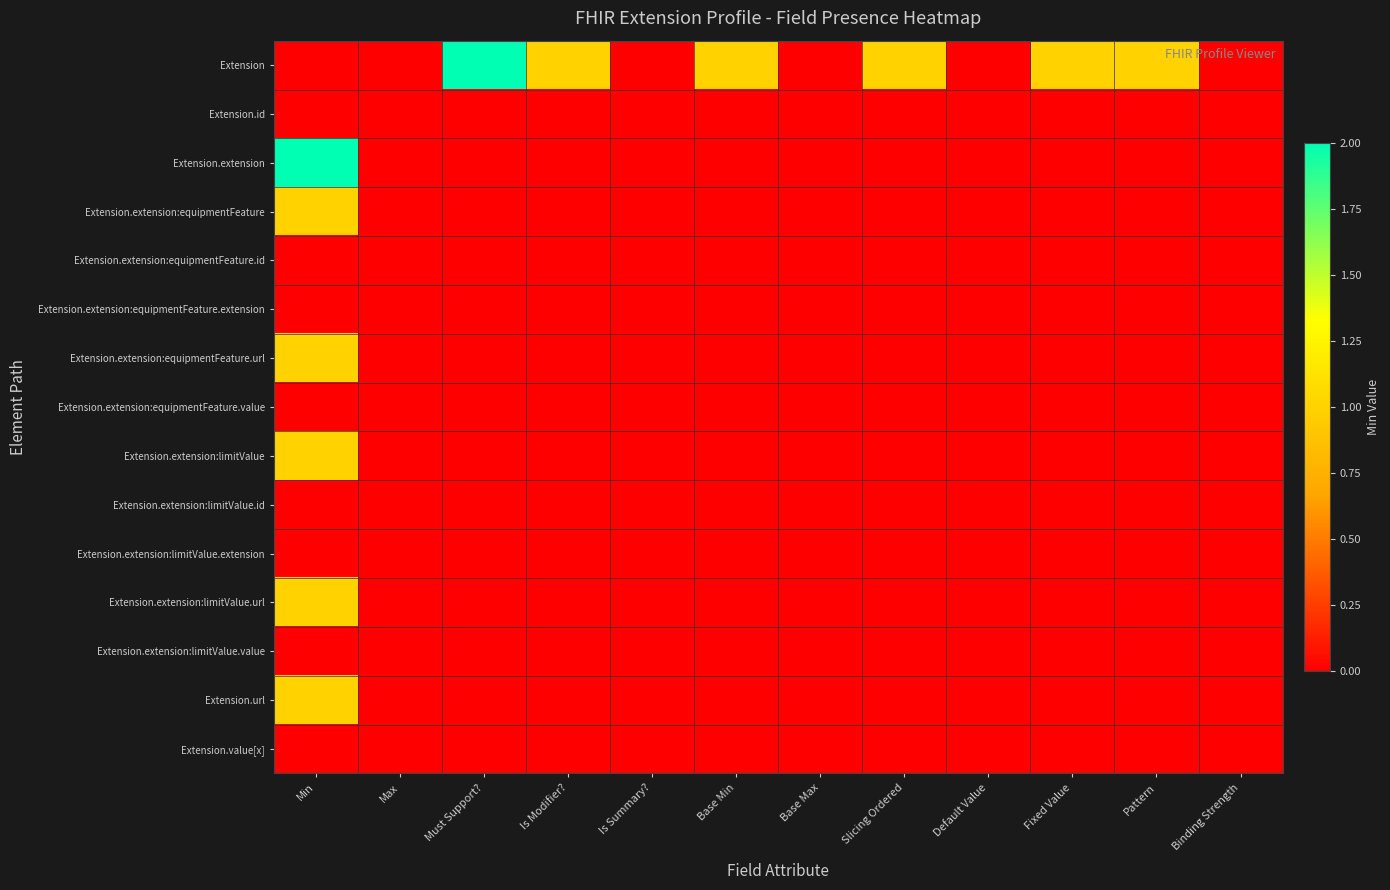

Reading left to right, list all the values displayed in this chart.

Extension: Min=0	Max=0	Must Support?=2	Is Modifier?=1	Is Summary?=0	Base Min=1	Base Max=0	Slicing Ordered=1	Default Value=0	Fixed Value=1	Pattern=1	Binding Strength=0
Extension.id: Min=0	Max=0	Must Support?=0	Is Modifier?=0	Is Summary?=0	Base Min=0	Base Max=0	Slicing Ordered=0	Default Value=0	Fixed Value=0	Pattern=0	Binding Strength=0
Extension.extension: Min=2	Max=0	Must Support?=0	Is Modifier?=0	Is Summary?=0	Base Min=0	Base Max=0	Slicing Ordered=0	Default Value=0	Fixed Value=0	Pattern=0	Binding Strength=0
Extension.extension:equipmentFeature: Min=1	Max=0	Must Support?=0	Is Modifier?=0	Is Summary?=0	Base Min=0	Base Max=0	Slicing Ordered=0	Default Value=0	Fixed Value=0	Pattern=0	Binding Strength=0
Extension.extension:equipmentFeature.id: Min=0	Max=0	Must Support?=0	Is Modifier?=0	Is Summary?=0	Base Min=0	Base Max=0	Slicing Ordered=0	Default Value=0	Fixed Value=0	Pattern=0	Binding Strength=0
Extension.extension:equipmentFeature.extension: Min=0	Max=0	Must Support?=0	Is Modifier?=0	Is Summary?=0	Base Min=0	Base Max=0	Slicing Ordered=0	Default Value=0	Fixed Value=0	Pattern=0	Binding Strength=0
Extension.extension:equipmentFeature.url: Min=1	Max=0	Must Support?=0	Is Modifier?=0	Is Summary?=0	Base Min=0	Base Max=0	Slicing Ordered=0	Default Value=0	Fixed Value=0	Pattern=0	Binding Strength=0
Extension.extension:equipmentFeature.value: Min=0	Max=0	Must Support?=0	Is Modifier?=0	Is Summary?=0	Base Min=0	Base Max=0	Slicing Ordered=0	Default Value=0	Fixed Value=0	Pattern=0	Binding Strength=0
Extension.extension:limitValue: Min=1	Max=0	Must Support?=0	Is Modifier?=0	Is Summary?=0	Base Min=0	Base Max=0	Slicing Ordered=0	Default Value=0	Fixed Value=0	Pattern=0	Binding Strength=0
Extension.extension:limitValue.id: Min=0	Max=0	Must Support?=0	Is Modifier?=0	Is Summary?=0	Base Min=0	Base Max=0	Slicing Ordered=0	Default Value=0	Fixed Value=0	Pattern=0	Binding Strength=0
Extension.extension:limitValue.extension: Min=0	Max=0	Must Support?=0	Is Modifier?=0	Is Summary?=0	Base Min=0	Base Max=0	Slicing Ordered=0	Default Value=0	Fixed Value=0	Pattern=0	Binding Strength=0
Extension.extension:limitValue.url: Min=1	Max=0	Must Support?=0	Is Modifier?=0	Is Summary?=0	Base Min=0	Base Max=0	Slicing Ordered=0	Default Value=0	Fixed Value=0	Pattern=0	Binding Strength=0
Extension.extension:limitValue.value: Min=0	Max=0	Must Support?=0	Is Modifier?=0	Is Summary?=0	Base Min=0	Base Max=0	Slicing Ordered=0	Default Value=0	Fixed Value=0	Pattern=0	Binding Strength=0
Extension.url: Min=1	Max=0	Must Support?=0	Is Modifier?=0	Is Summary?=0	Base Min=0	Base Max=0	Slicing Ordered=0	Default Value=0	Fixed Value=0	Pattern=0	Binding Strength=0
Extension.value[x]: Min=0	Max=0	Must Support?=0	Is Modifier?=0	Is Summary?=0	Base Min=0	Base Max=0	Slicing Ordered=0	Default Value=0	Fixed Value=0	Pattern=0	Binding Strength=0